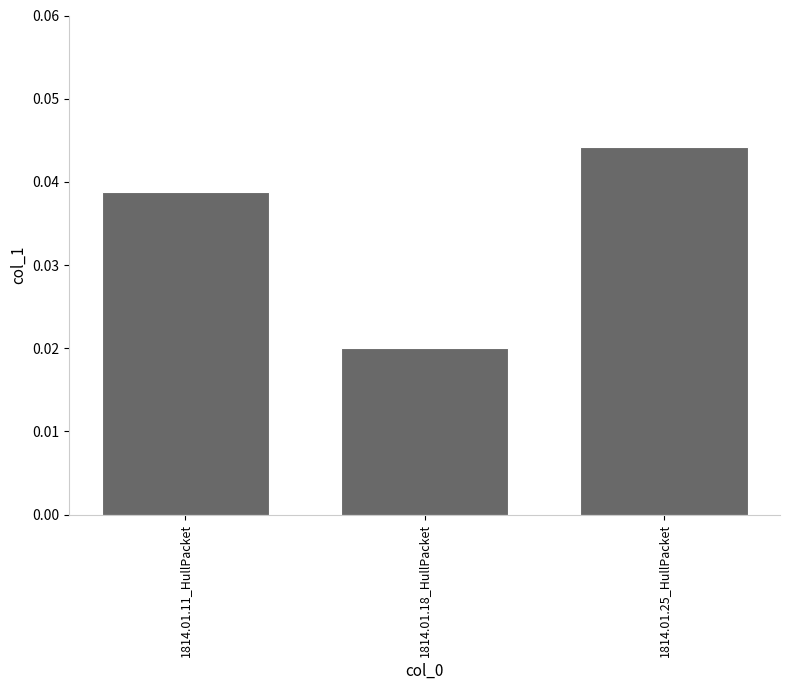

Which label corresponds to the smallest value in the chart?

1814.01.18_HullPacket